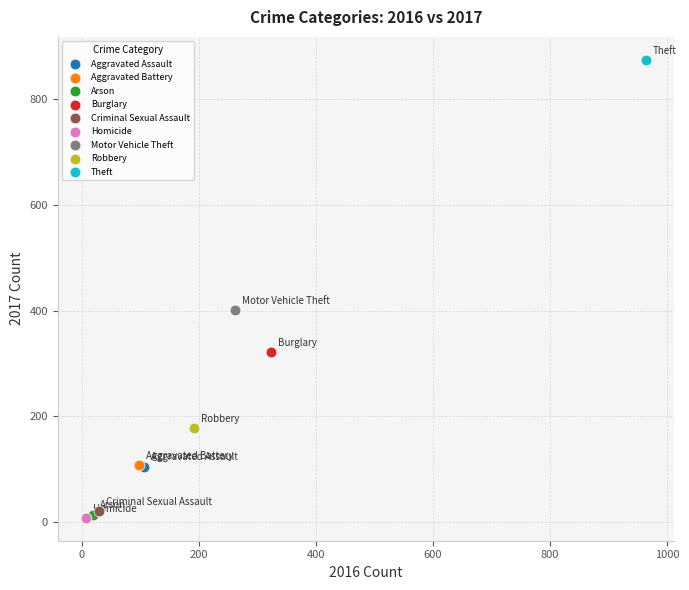

What are all the series names shown in the legend?

Aggravated Assault, Aggravated Battery, Arson, Burglary, Criminal Sexual Assault, Homicide, Motor Vehicle Theft, Robbery, Theft